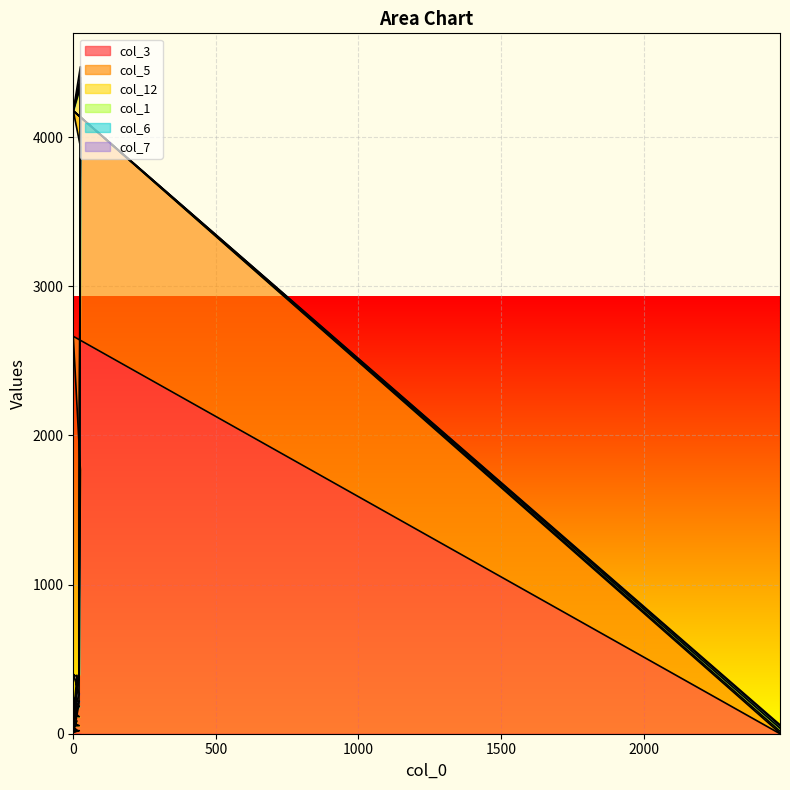

The value of col_5 at 25 is 3108. True or false?

False